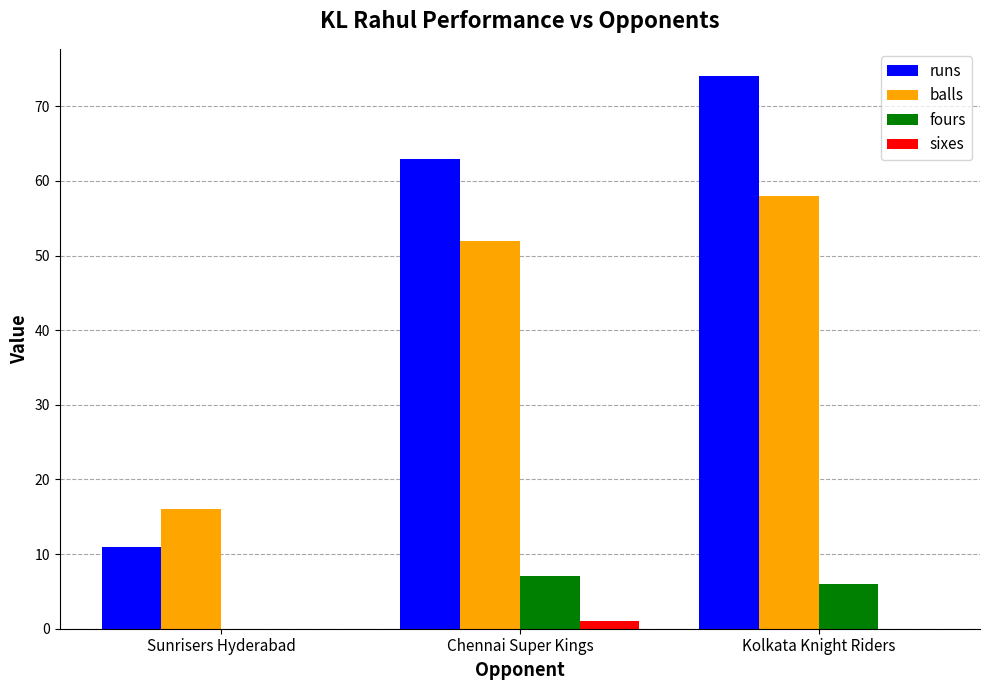

At which category is the sum across all series the highest?

Kolkata Knight Riders